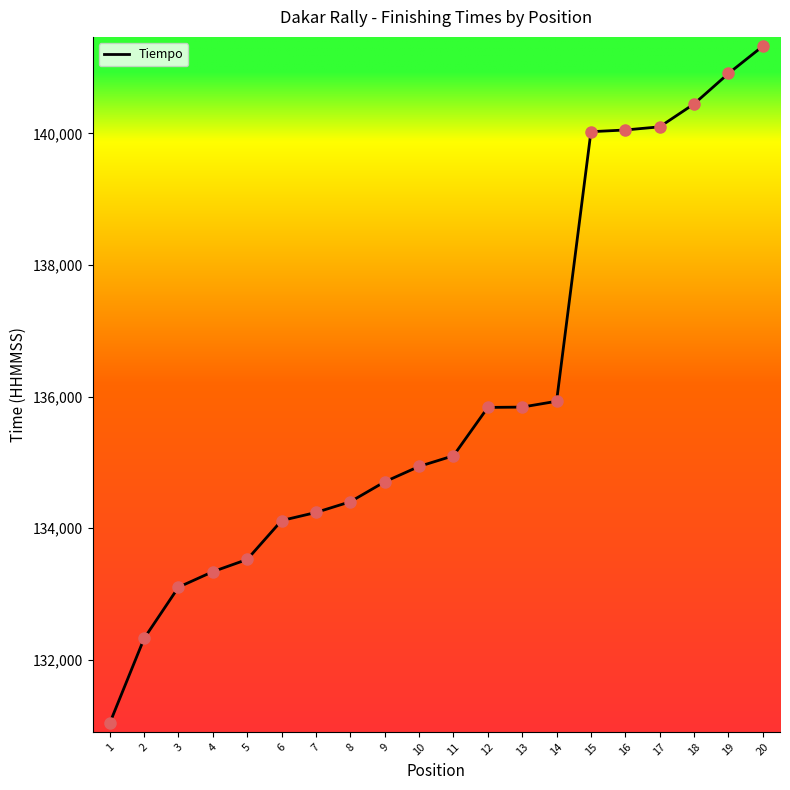

What is the ratio of the value at 16 to the value at 6?

1.0